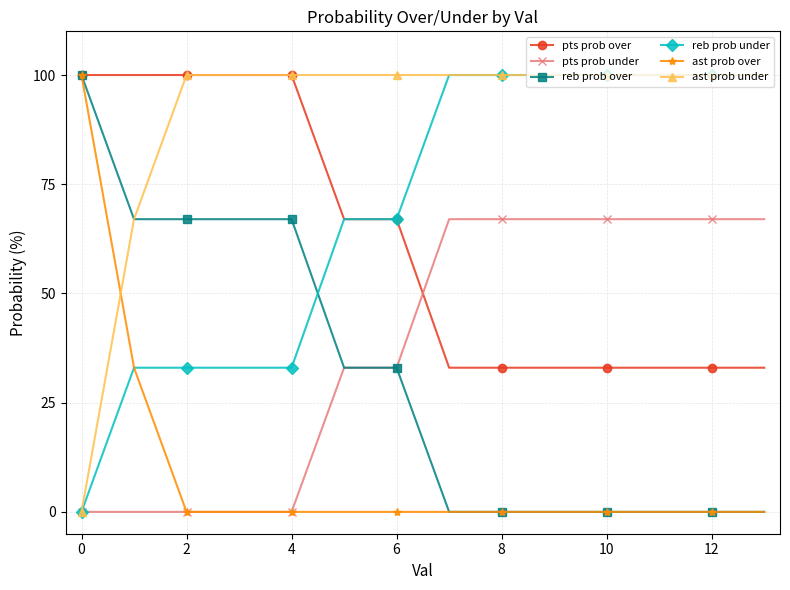

After their last crossing, which series has the higher values: pts prob over or pts prob under?

pts prob under